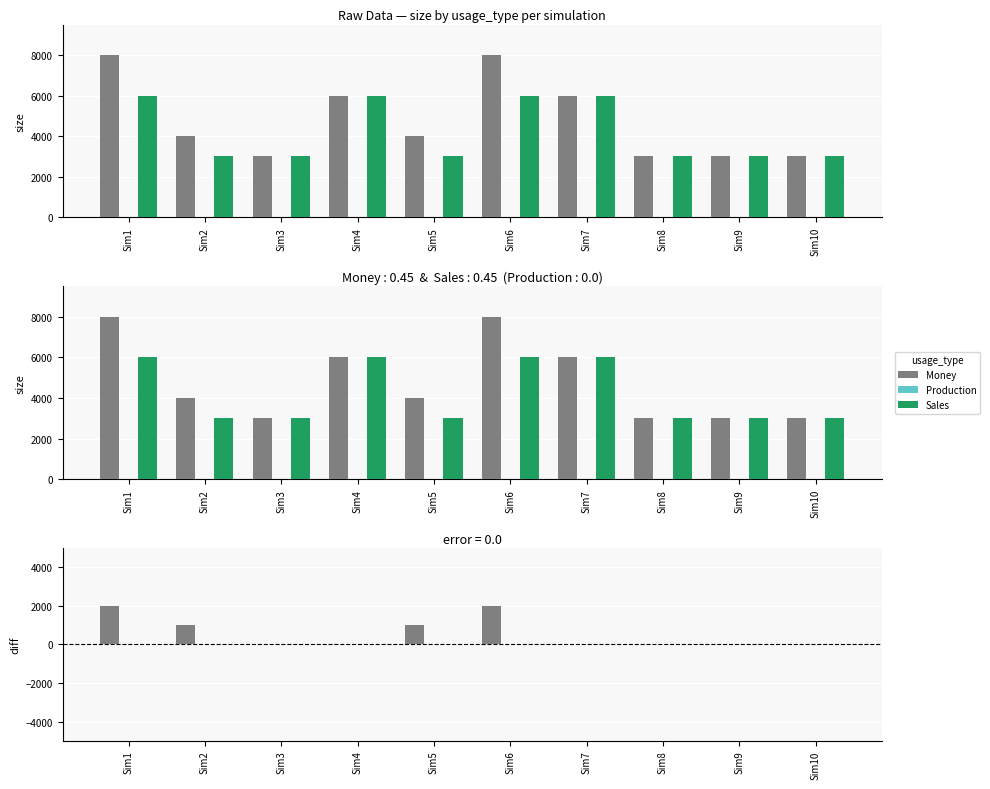

Between Sim1 and Sim2, which series saw the biggest shift?

Money